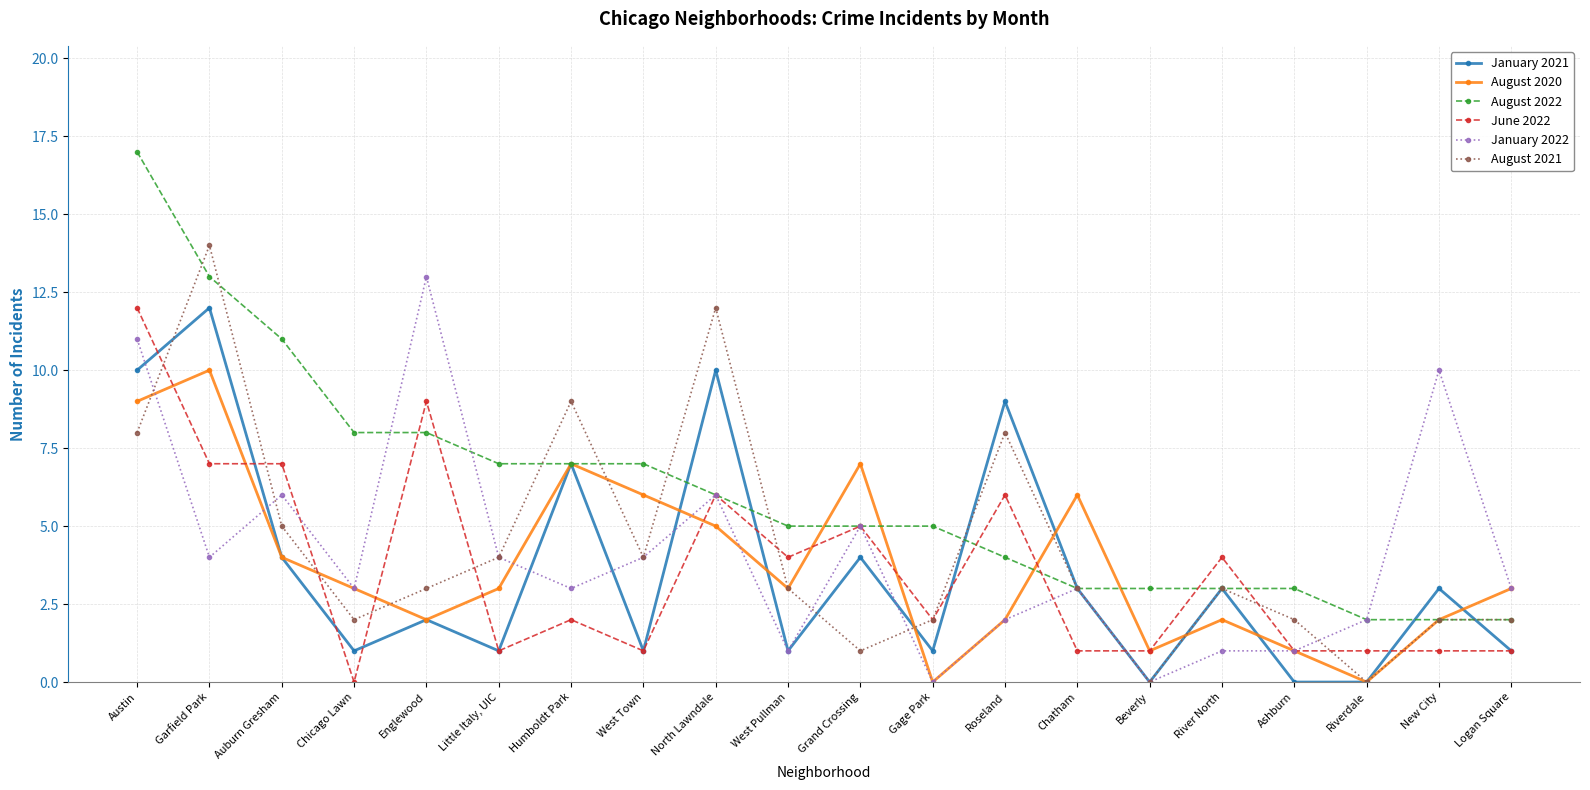

Which series changed the most between Austin and Garfield Park?

January 2022